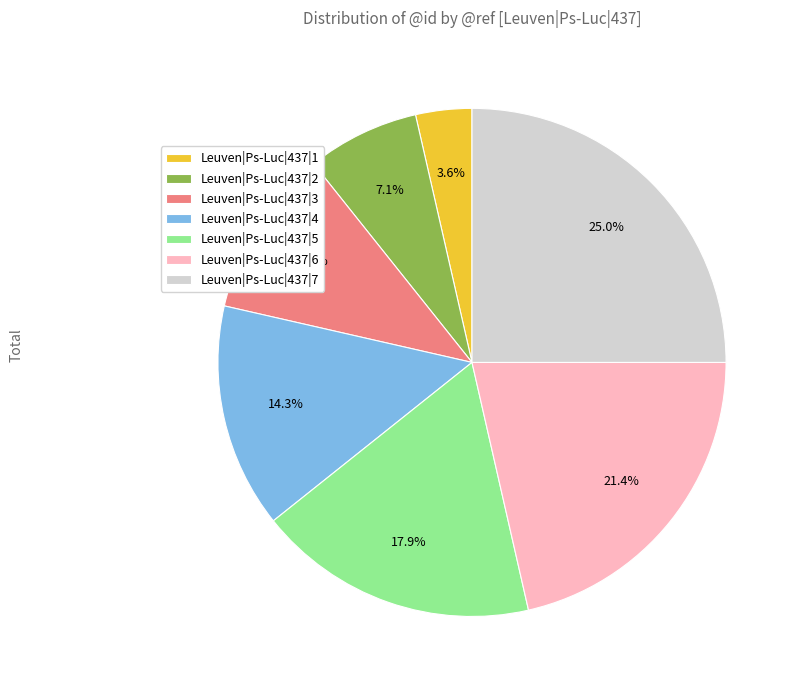

Which has a higher value, Leuven|Ps-Luc|437|6 or Leuven|Ps-Luc|437|1?

Leuven|Ps-Luc|437|6